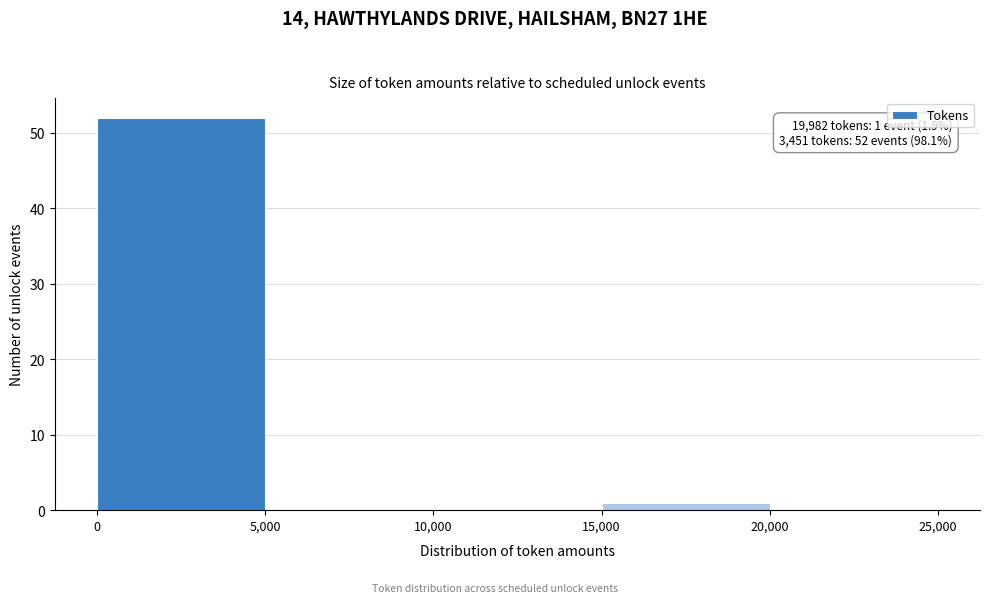

Which range on the x-axis has the tallest bar?

0 to 5,000